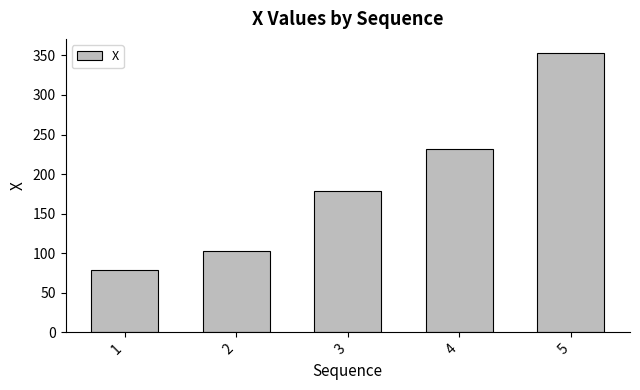

Where is the data nearest to the value 216?

4